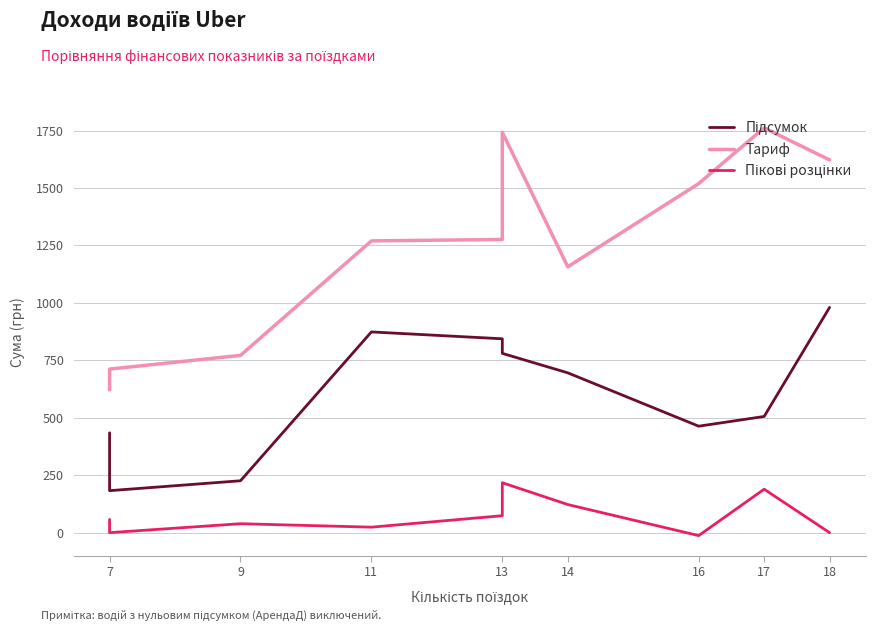

True or false: Тариф and Підсумок intersect in this chart.

False